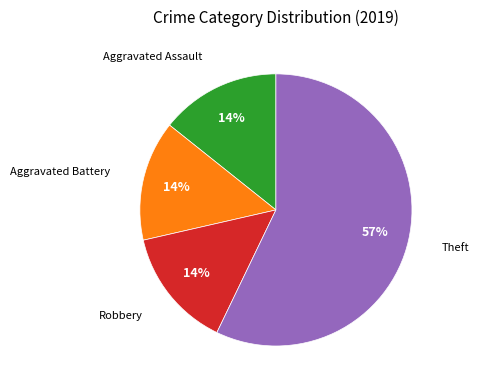

To the nearest percent, what is the difference between the largest and smallest slice percentages?

43%